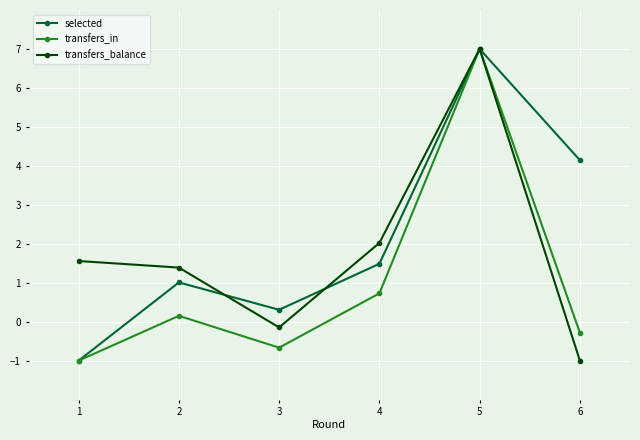

What value does the transfers_in series have at 5?

7.0